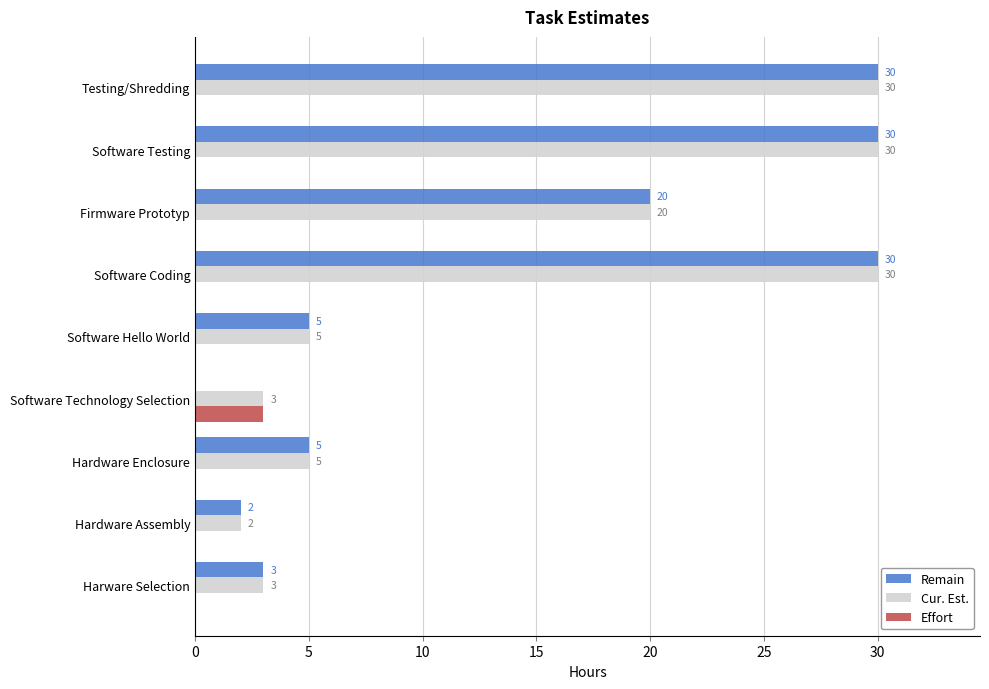

What are all the series names shown in the legend?

Remain, Cur. Est., Effort